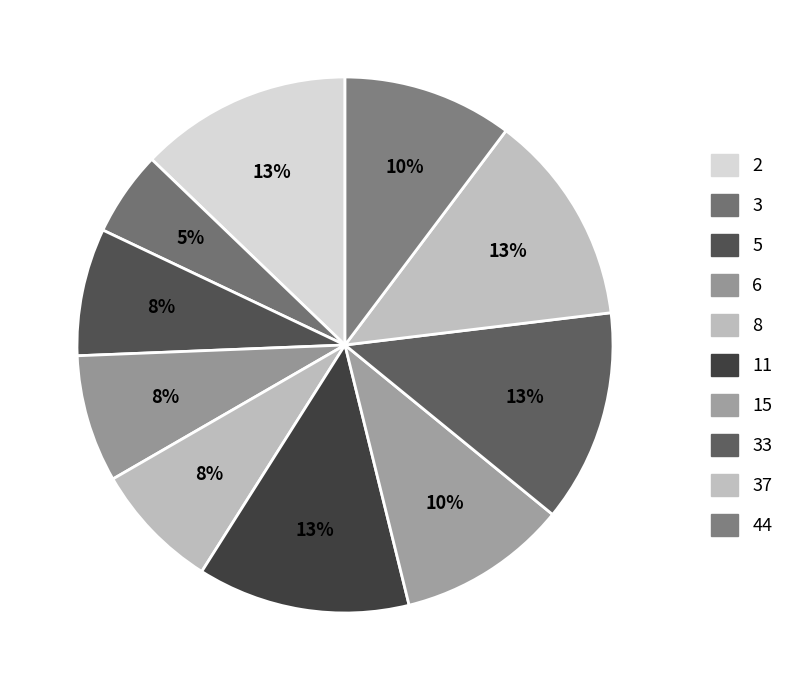

Is there a majority slice in this chart?

No